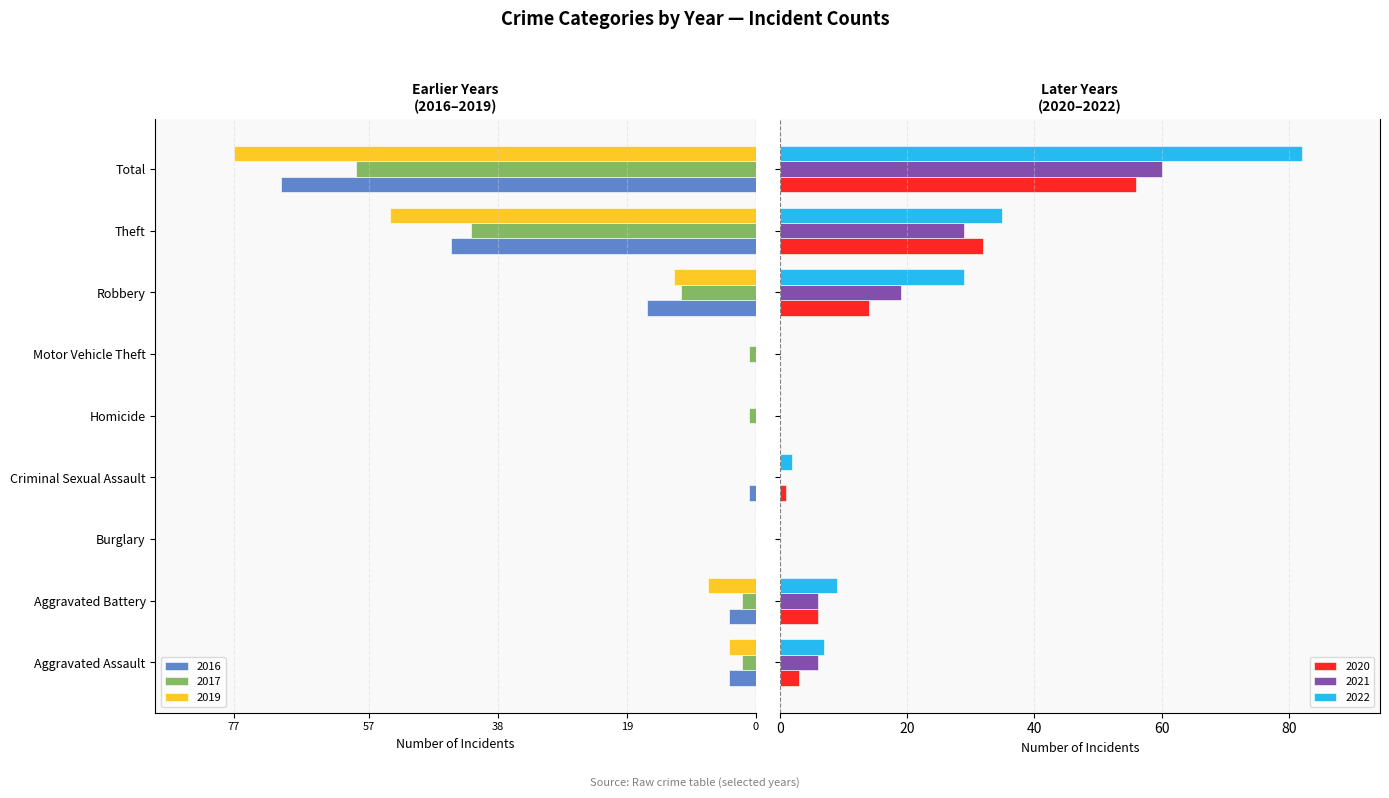

Which category has the highest value across all series?

Total